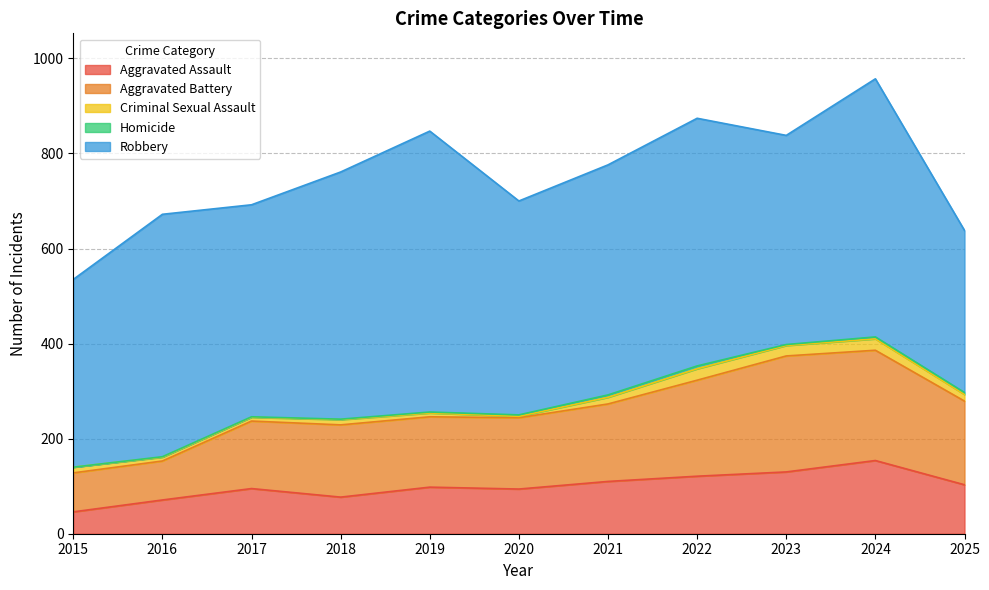

What are all the series names shown in the legend?

Aggravated Assault, Aggravated Battery, Criminal Sexual Assault, Homicide, Robbery